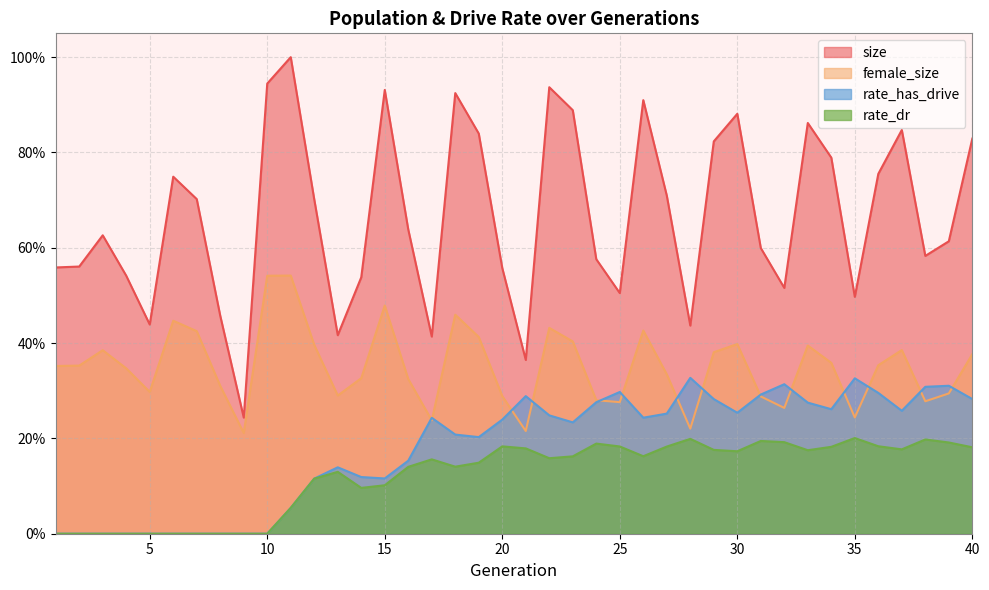

Reading left to right, extract all data points from this chart.

size: 1=0.6	2=0.6	3=0.6	4=0.5	5=0.4	6=0.7	7=0.7	8=0.5	9=0.2	10=0.9	11=1.0	12=0.7	13=0.4	14=0.5	15=0.9	16=0.6	17=0.4	18=0.9	19=0.8	20=0.6	21=0.4	22=0.9	23=0.9	24=0.6	25=0.5	26=0.9	27=0.7	28=0.4	29=0.8	30=0.9	31=0.6	32=0.5	33=0.9	34=0.8	35=0.5	36=0.8	37=0.8	38=0.6	39=0.6	40=0.8
female_size: 1=0.4	2=0.4	3=0.4	4=0.3	5=0.3	6=0.4	7=0.4	8=0.3	9=0.2	10=0.5	11=0.5	12=0.4	13=0.3	14=0.3	15=0.5	16=0.3	17=0.2	18=0.5	19=0.4	20=0.3	21=0.2	22=0.4	23=0.4	24=0.3	25=0.3	26=0.4	27=0.3	28=0.2	29=0.4	30=0.4	31=0.3	32=0.3	33=0.4	34=0.4	35=0.2	36=0.4	37=0.4	38=0.3	39=0.3	40=0.4
rate_dr: 1=0.0	2=0.0	3=0.0	4=0.0	5=0.0	6=0.0	7=0.0	8=0.0	9=0.0	10=0.0	11=0.1	12=0.1	13=0.1	14=0.1	15=0.1	16=0.1	17=0.2	18=0.1	19=0.1	20=0.2	21=0.2	22=0.2	23=0.2	24=0.2	25=0.2	26=0.2	27=0.2	28=0.2	29=0.2	30=0.2	31=0.2	32=0.2	33=0.2	34=0.2	35=0.2	36=0.2	37=0.2	38=0.2	39=0.2	40=0.2
rate_has_drive: 1=0.0	2=0.0	3=0.0	4=0.0	5=0.0	6=0.0	7=0.0	8=0.0	9=0.0	10=0.0	11=0.1	12=0.1	13=0.1	14=0.1	15=0.1	16=0.2	17=0.2	18=0.2	19=0.2	20=0.2	21=0.3	22=0.2	23=0.2	24=0.3	25=0.3	26=0.2	27=0.3	28=0.3	29=0.3	30=0.3	31=0.3	32=0.3	33=0.3	34=0.3	35=0.3	36=0.3	37=0.3	38=0.3	39=0.3	40=0.3